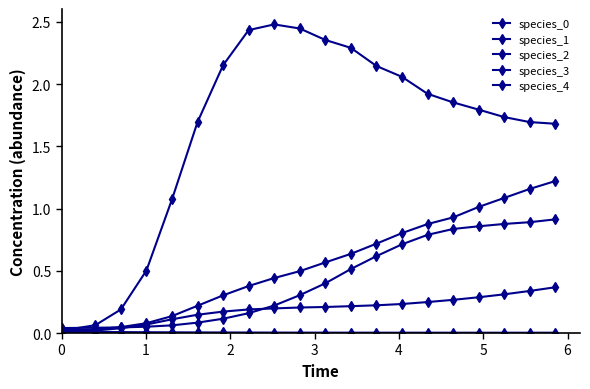

How many data points does each series have?

20